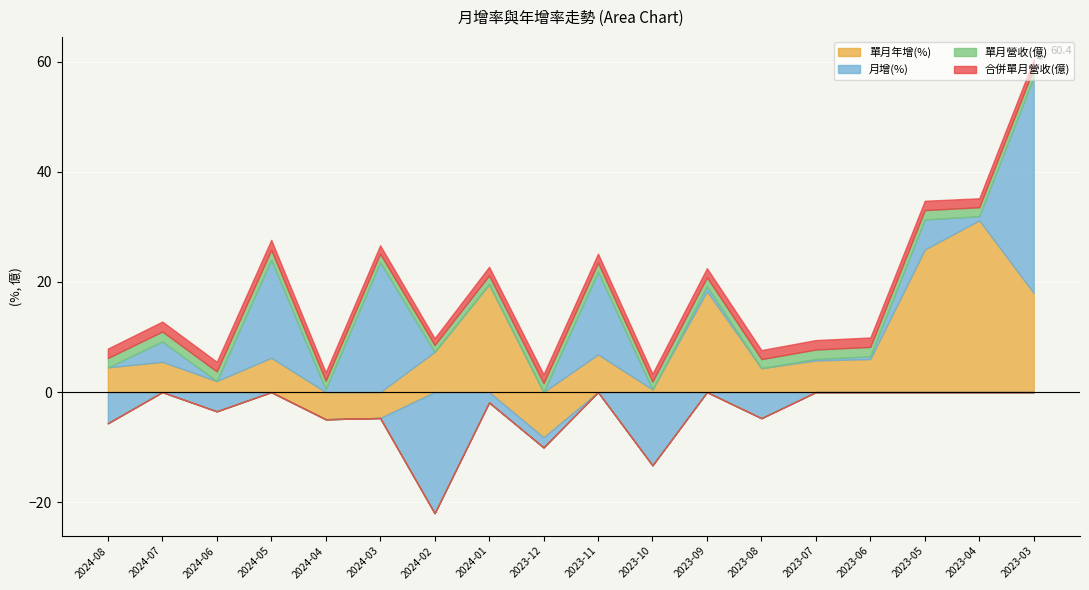

True or false: 單月營收(億) and 合併單月營收(億) cross at least once.

False